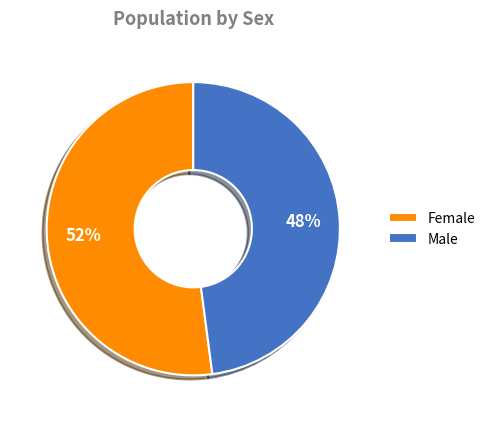

How many segments does this pie chart have?

2